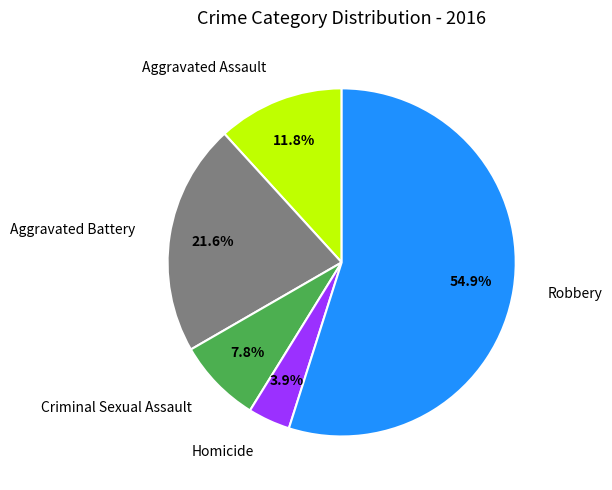

Is there any slice that represents more than half of the pie?

Yes